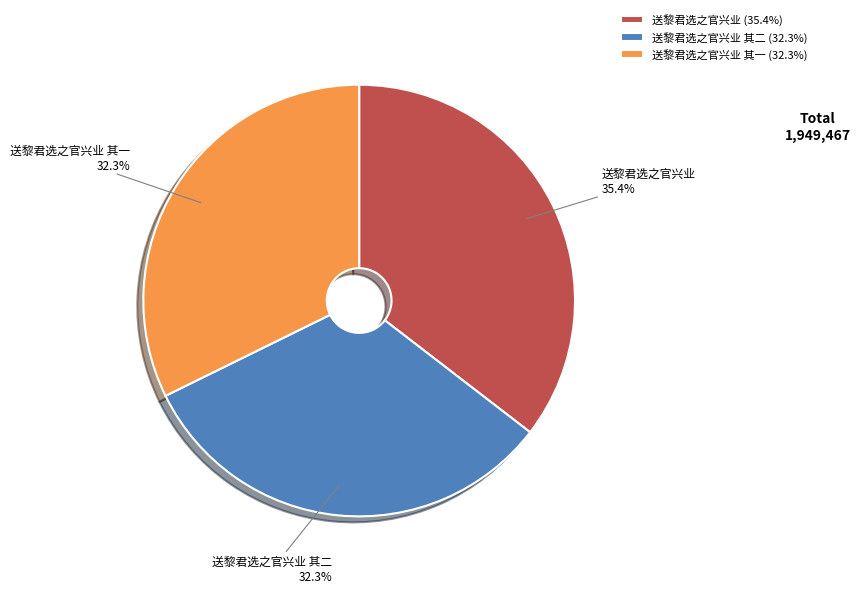

To the nearest percent, what percentage of the pie is 送黎君选之官兴业 其二?

32%